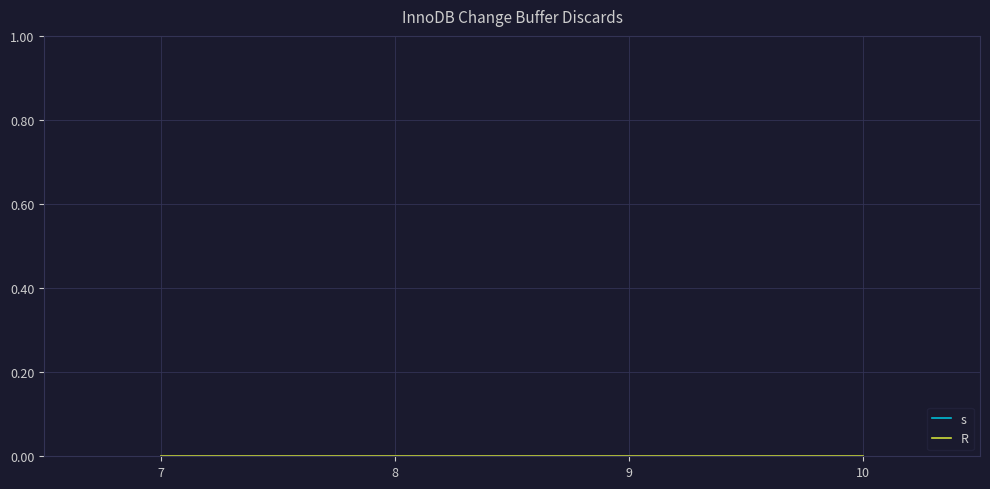

True or false: R and s intersect in this chart.

False